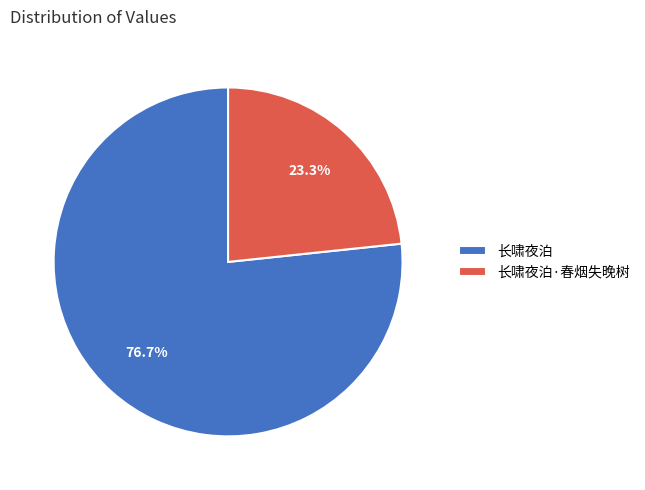

To the nearest percent, what percentage of the pie is 长啸夜泊?

77%